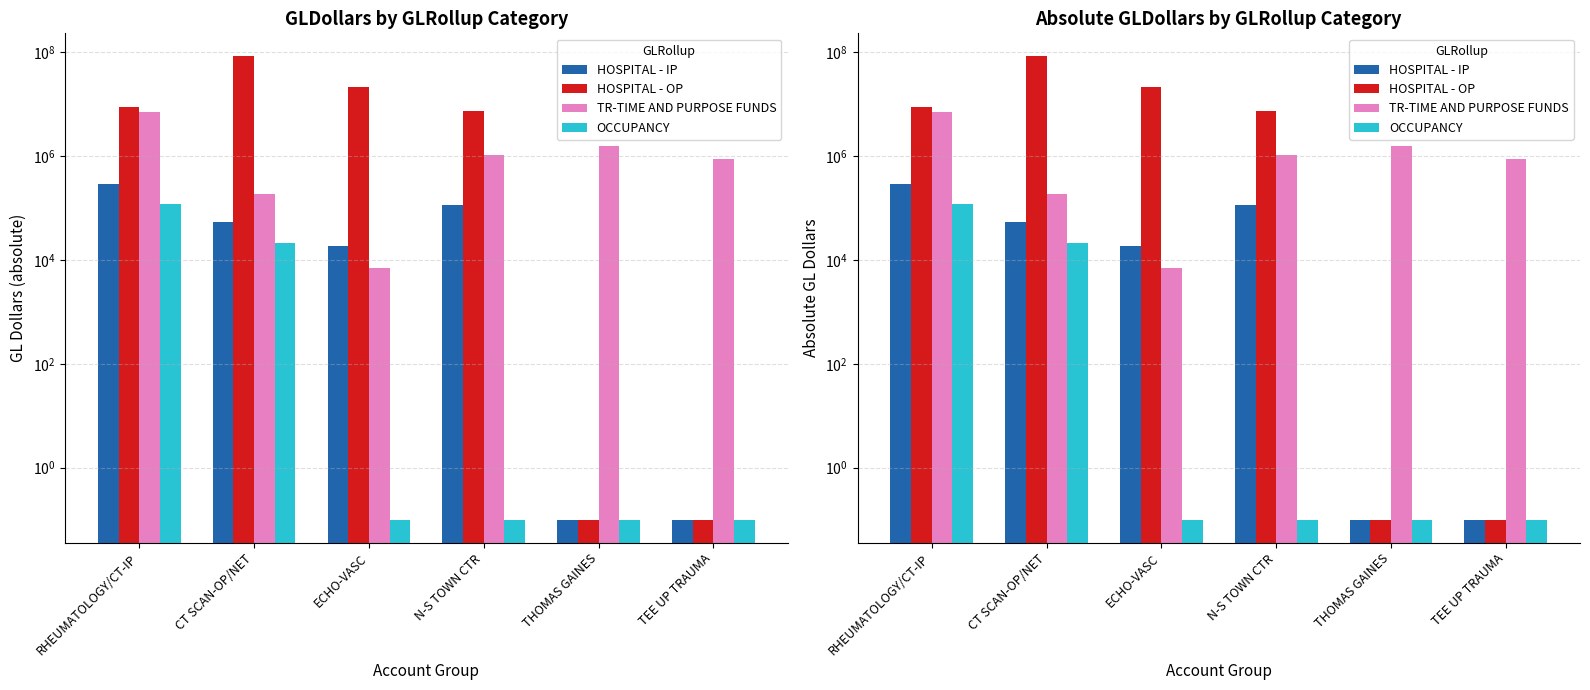

What position from the right is THOMAS GAINES?

2